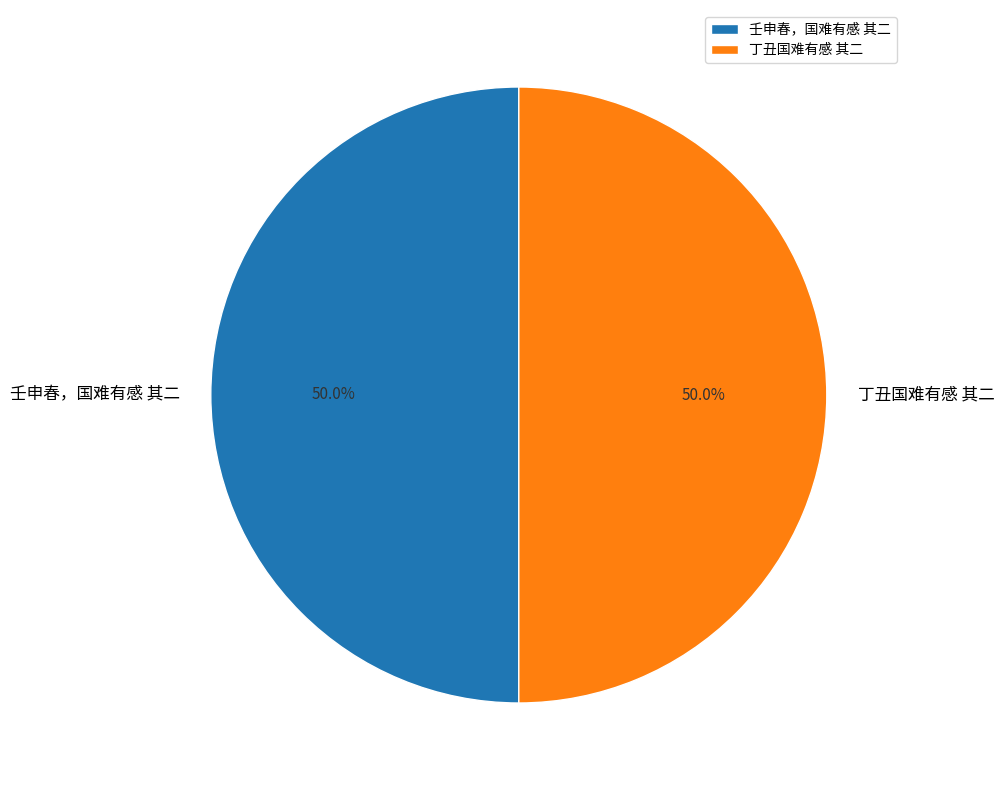

Count the number of slices in the pie.

2